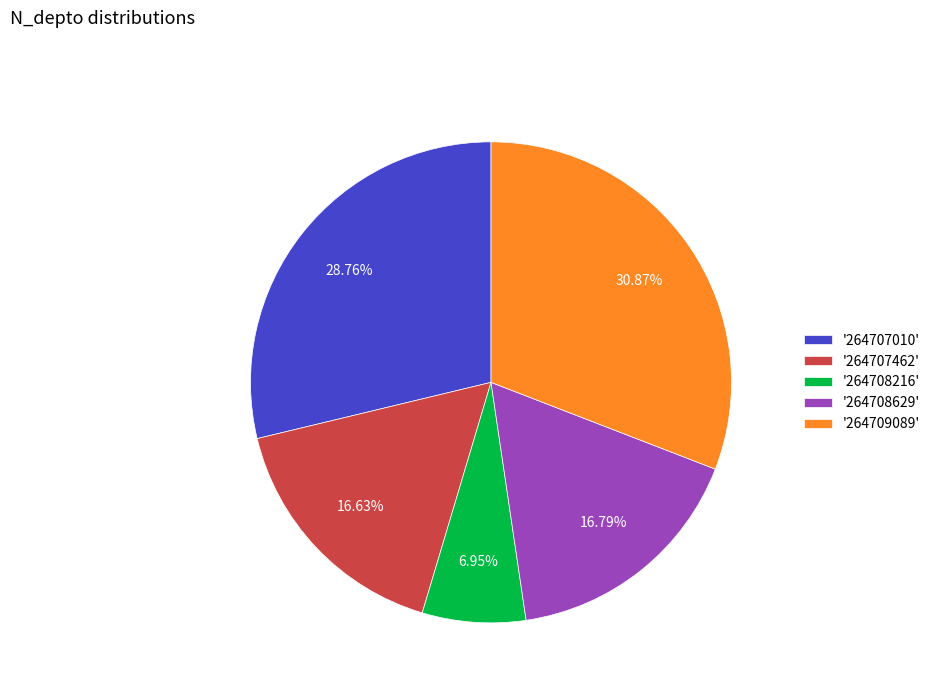

Between '264708629' and '264707010', which is larger?

'264707010'